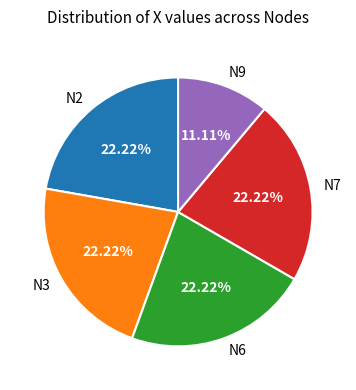

Is there a majority slice in this chart?

No